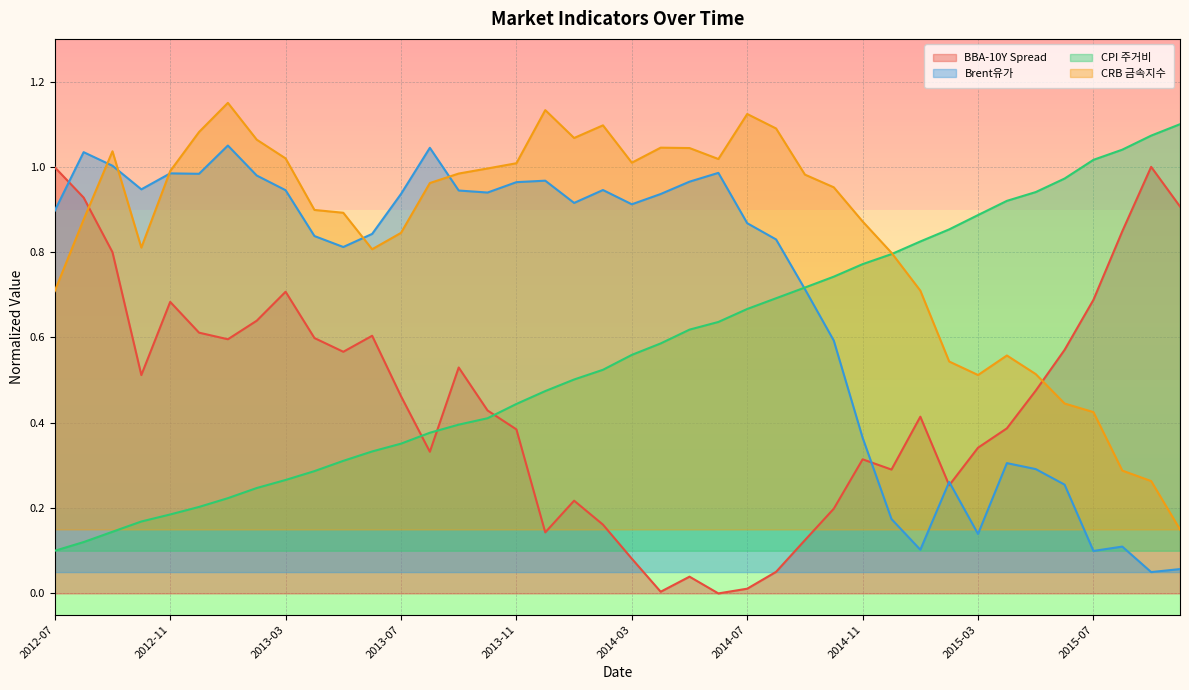

At which label is Brent유가 closest to 0?

2015-09